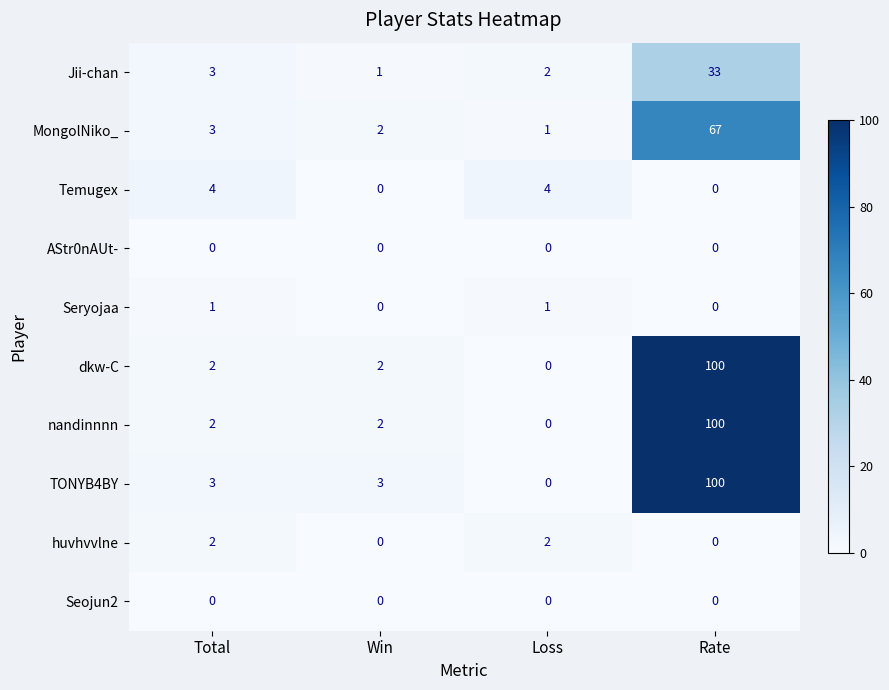

What is the sum of the nandinnnn values at Loss and Rate?

100